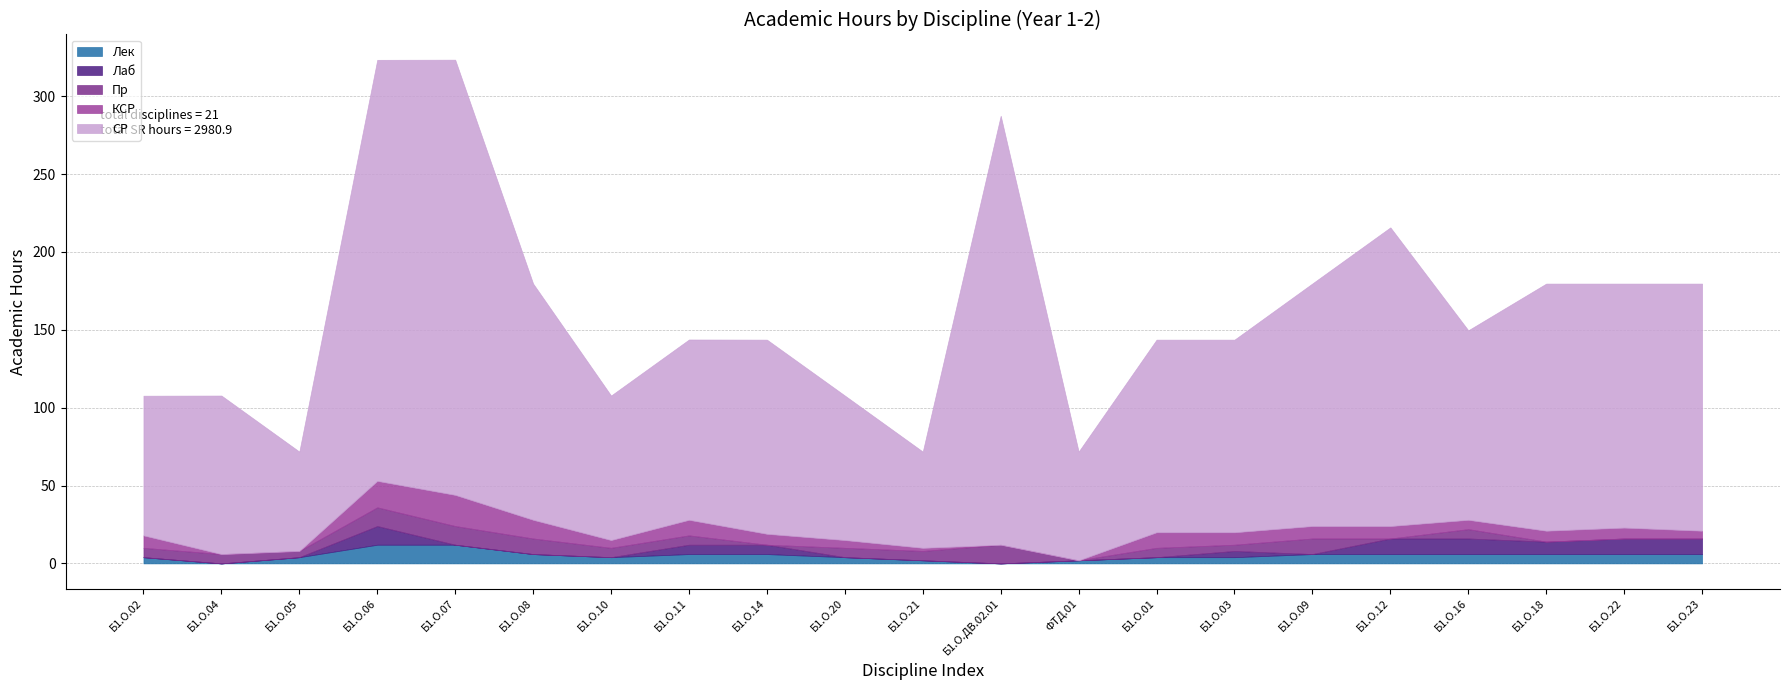

Which series has the widest spread of values?

СР